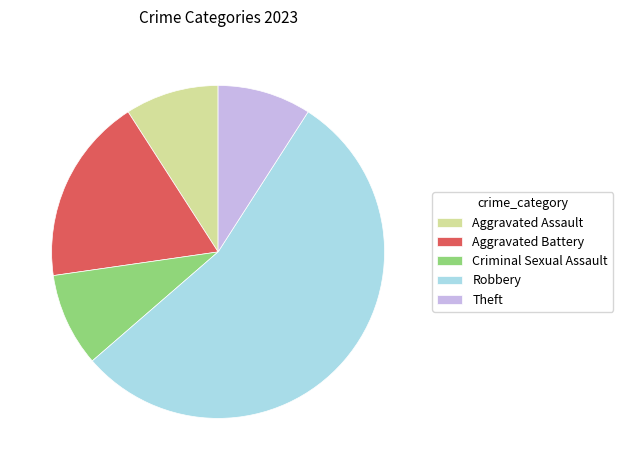

What is the ratio of the value at Theft to the value at Criminal Sexual Assault?

1.0